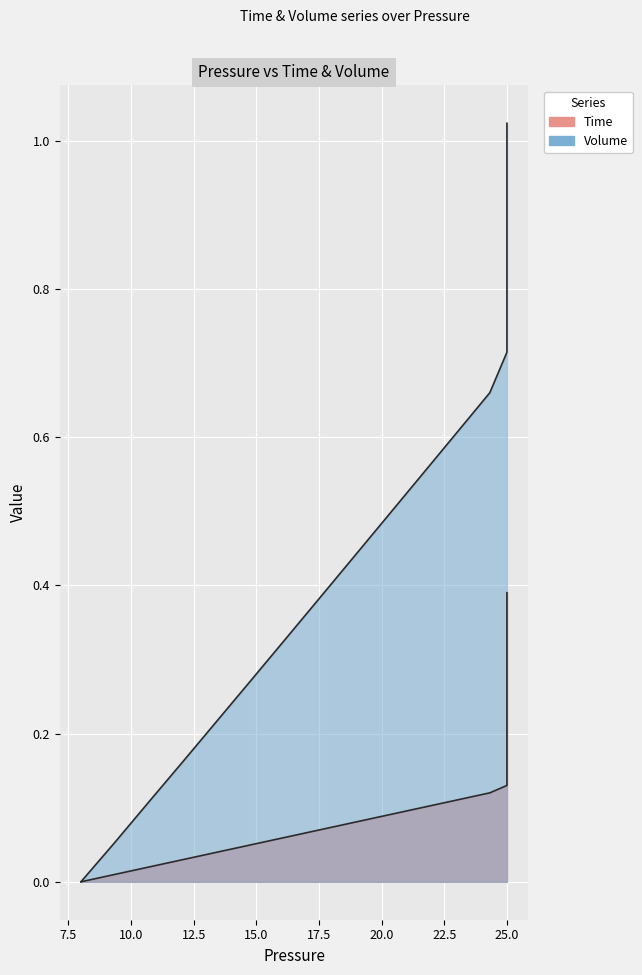

Rank the series by their maximum value, from highest to lowest.

Volume, Time